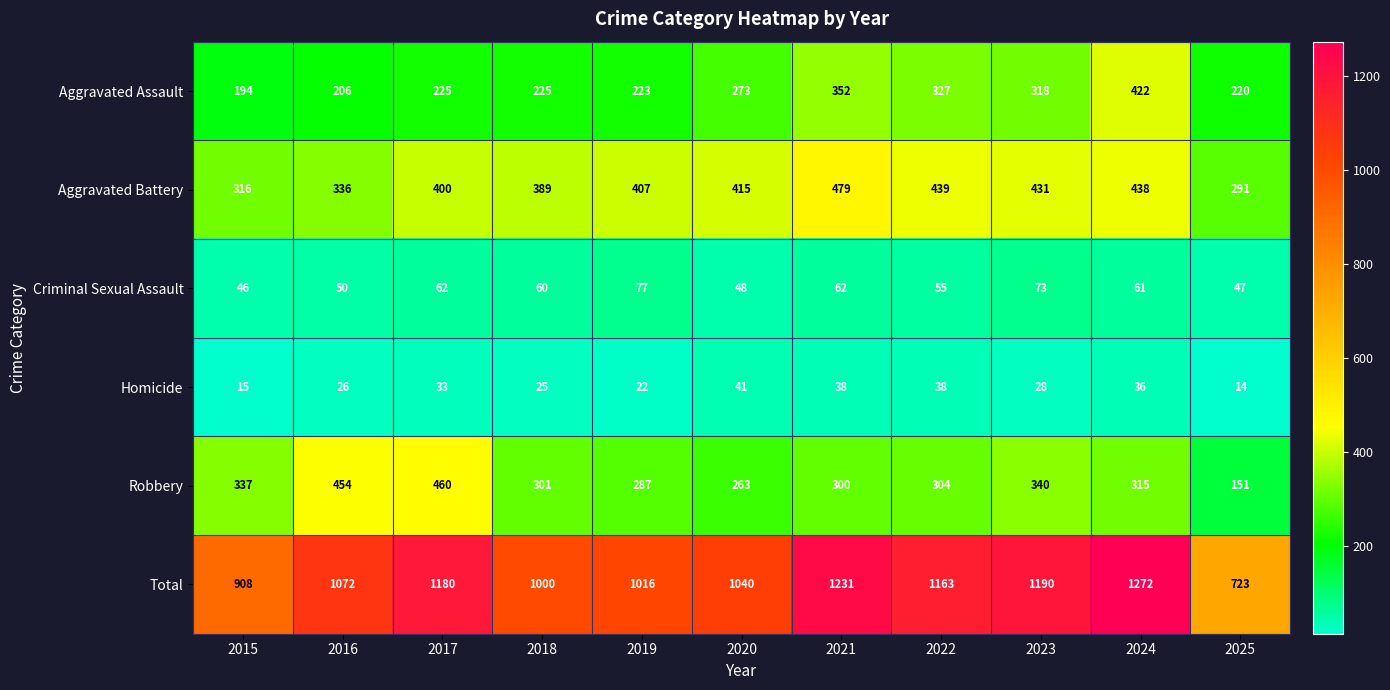

What is the sum of all Robbery values?

3512